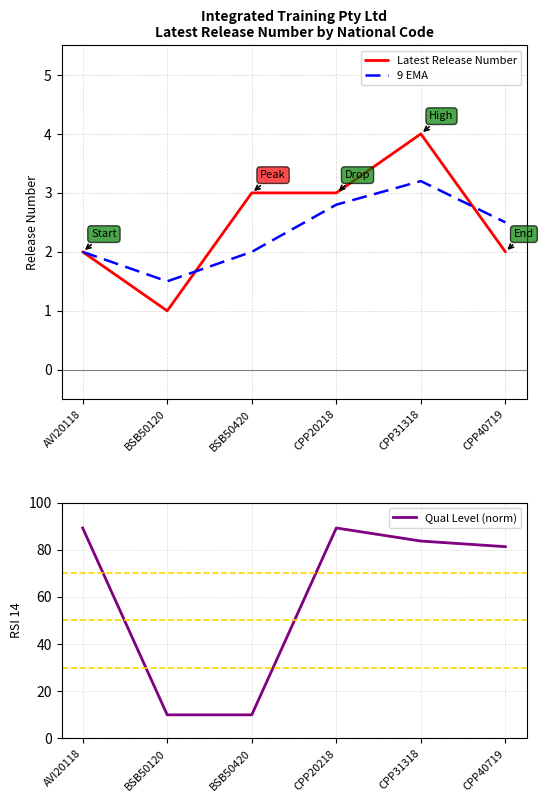

True or false: Qual Level (norm) and Latest Release Number cross at least once.

False